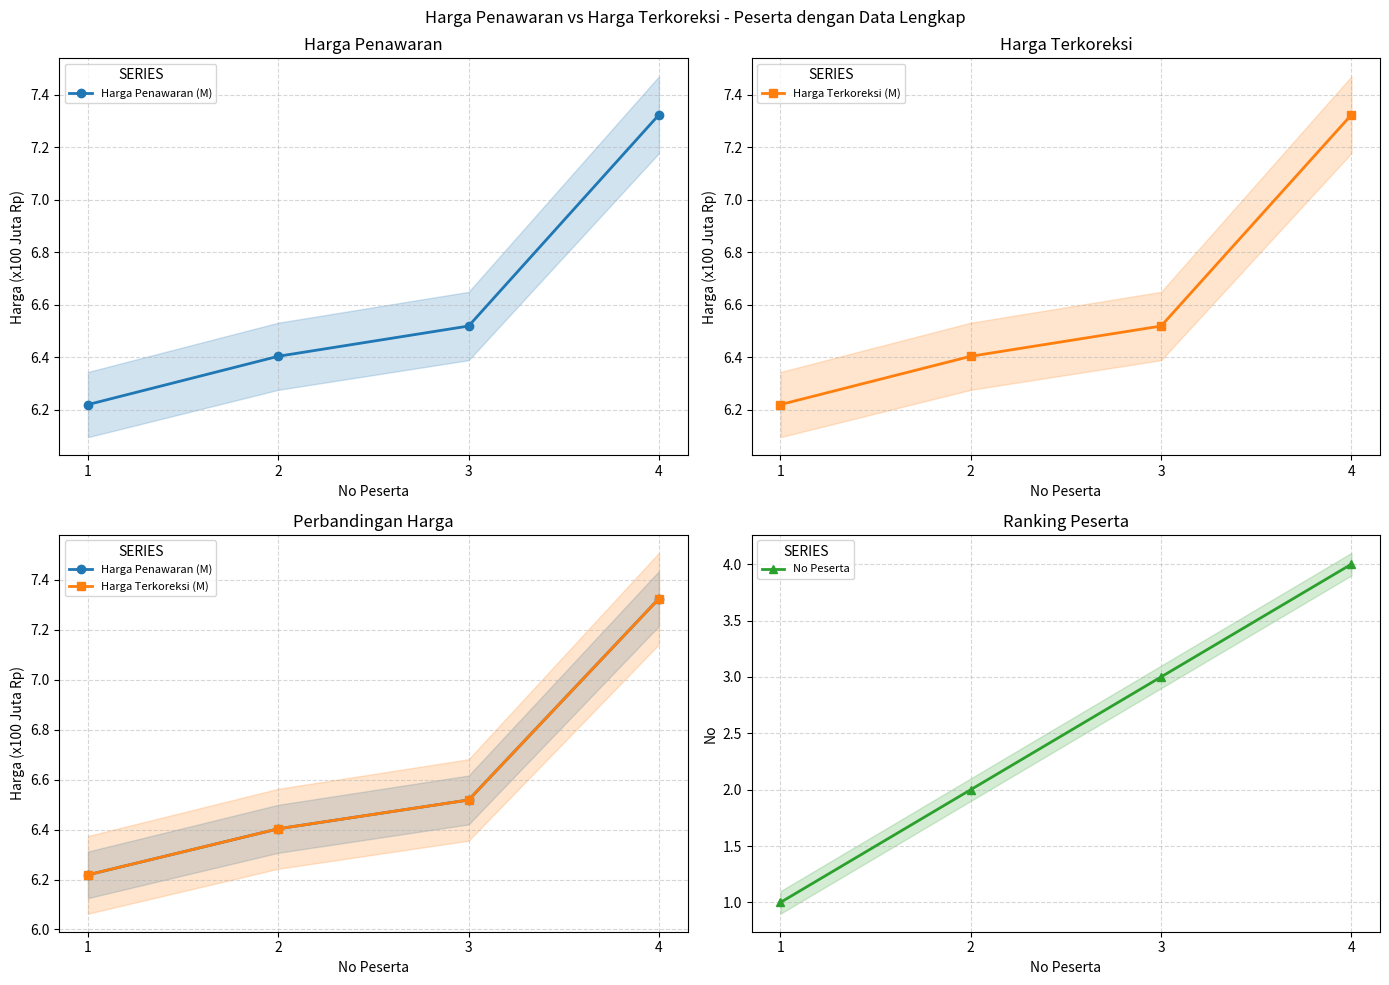

True or false: No Peserta has a value of 3.0 at 3.

True